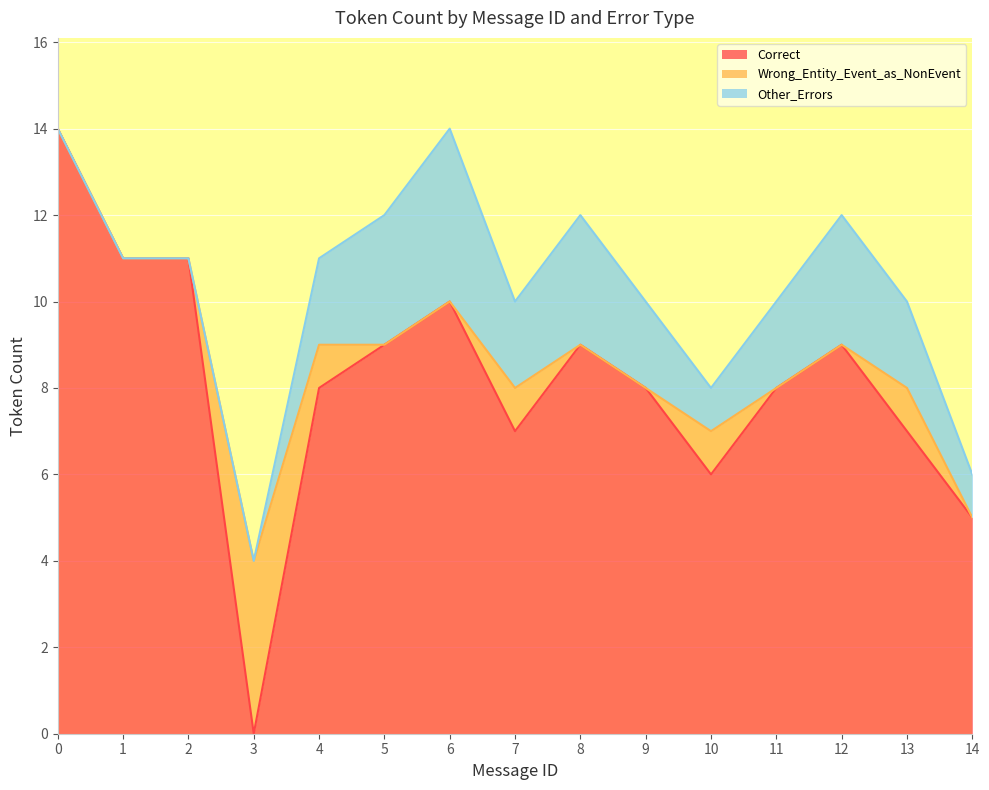

How many lines are shown in the chart?

3